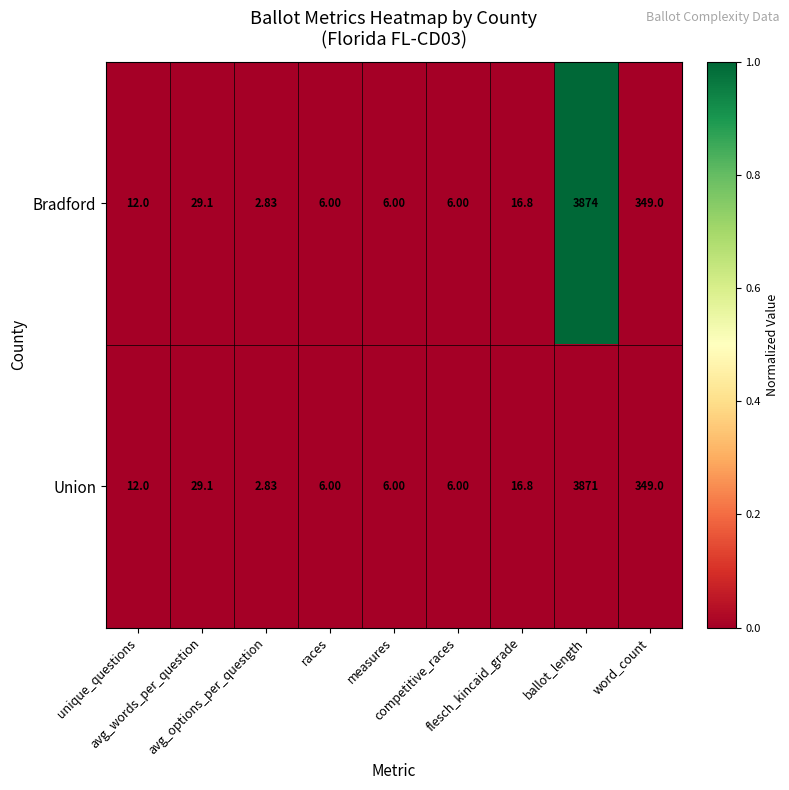

Which category has the highest value across all series?

ballot_length